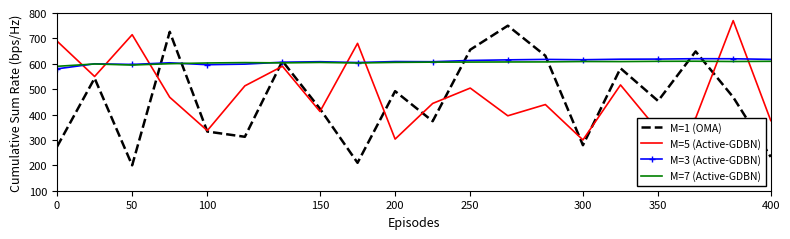

Which series has the widest spread of values?

M=1 (OMA)